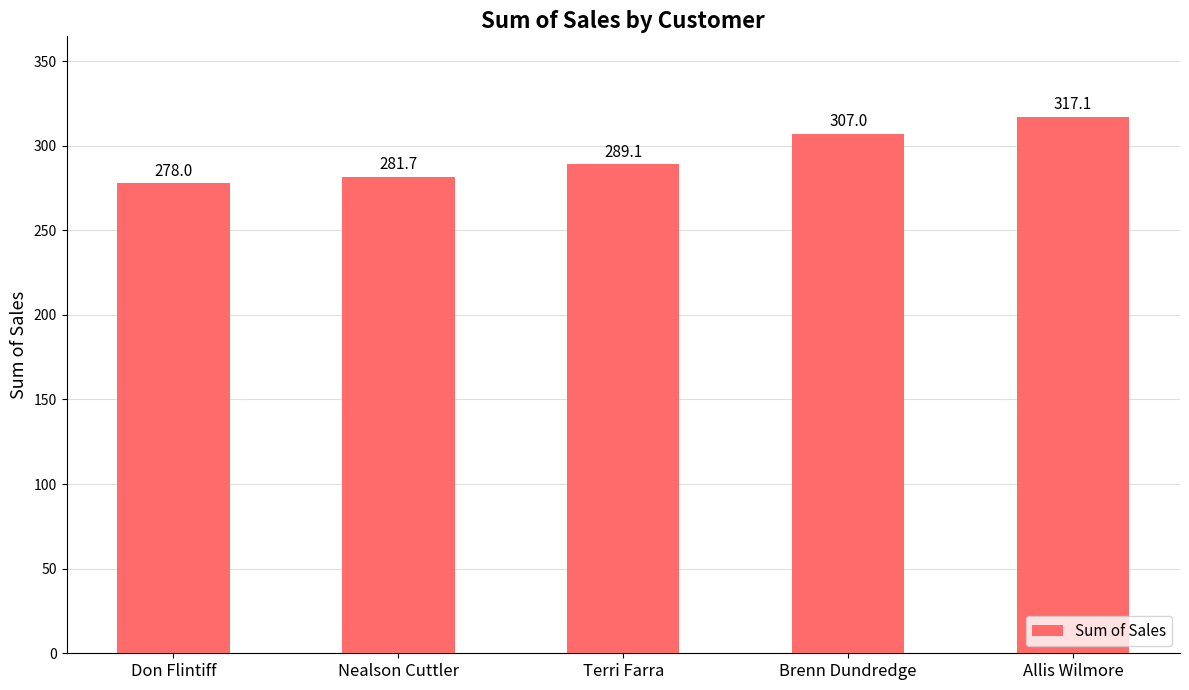

At which label is the value closest to 297?

Terri Farra